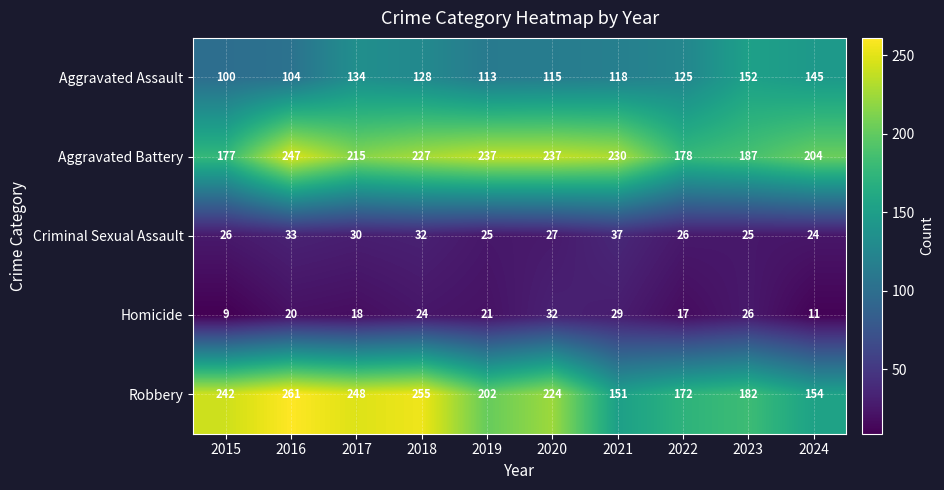

List the series in order of their peak value, highest first.

Robbery, Aggravated Battery, Aggravated Assault, Criminal Sexual Assault, Homicide